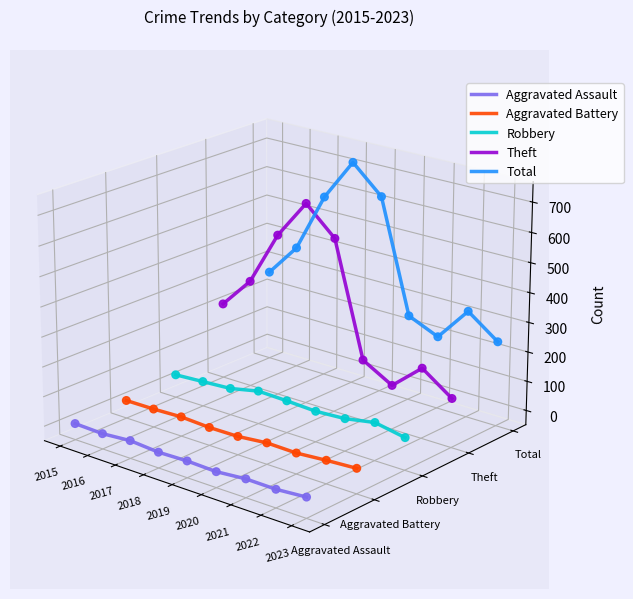

What are all the series names shown in the legend?

Aggravated Assault, Aggravated Battery, Robbery, Theft, Total